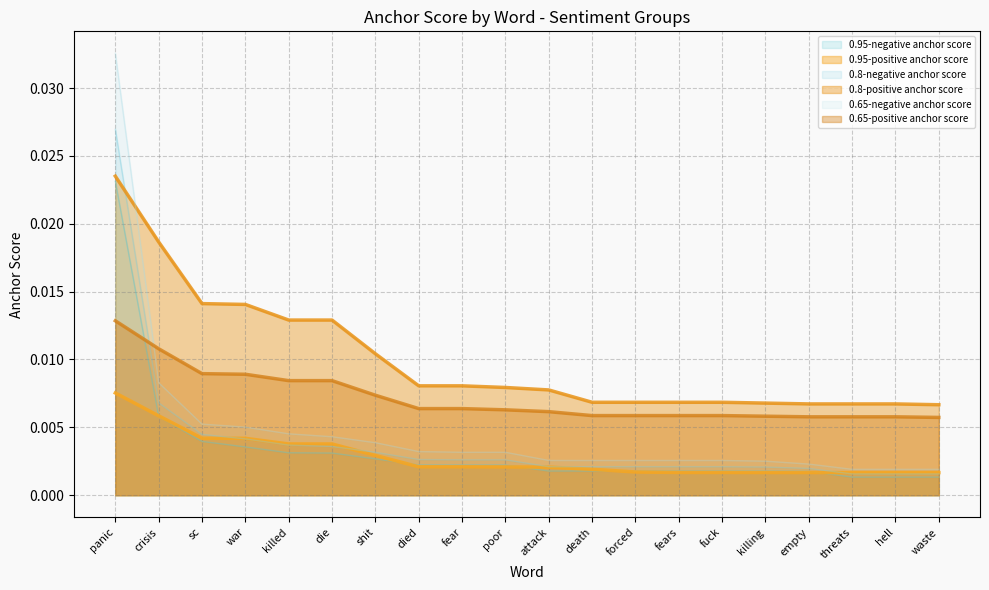

At which label is 0.8-positive anchor score closest to 0?

waste